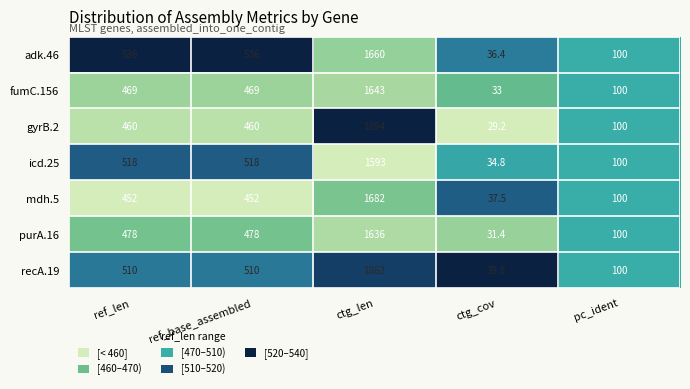

What is the difference between the maximum and second lowest values in the gyrB.2 series?

1794.0